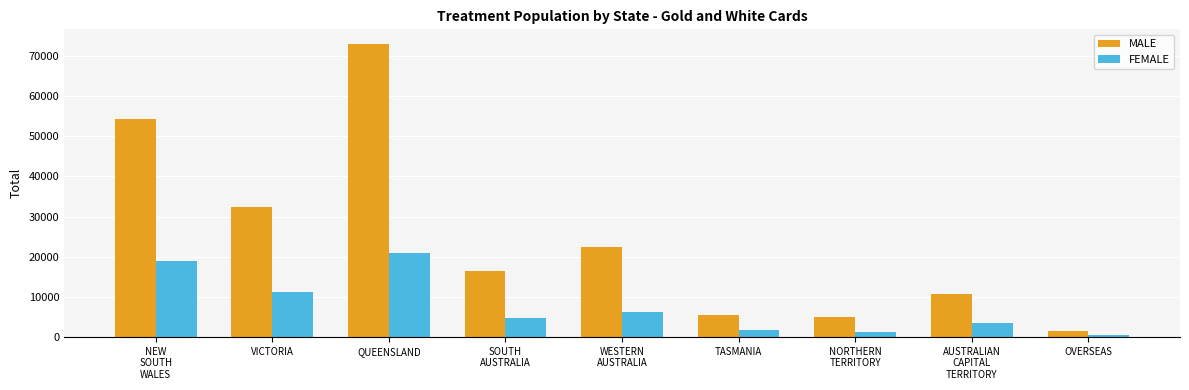

How many series are shown in this chart?

2